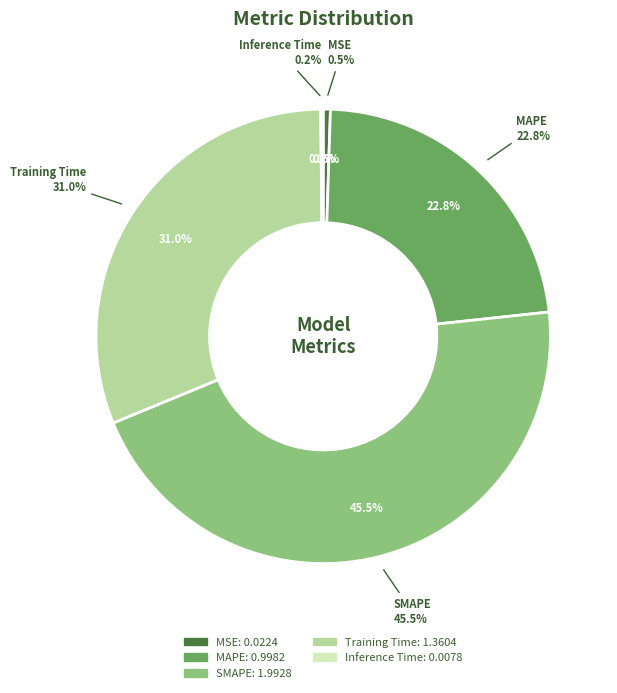

The MAPE slice represents 33% of the pie. True or false?

False